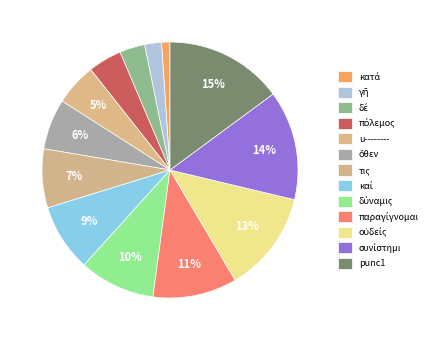

How many segments does this pie chart have?

13